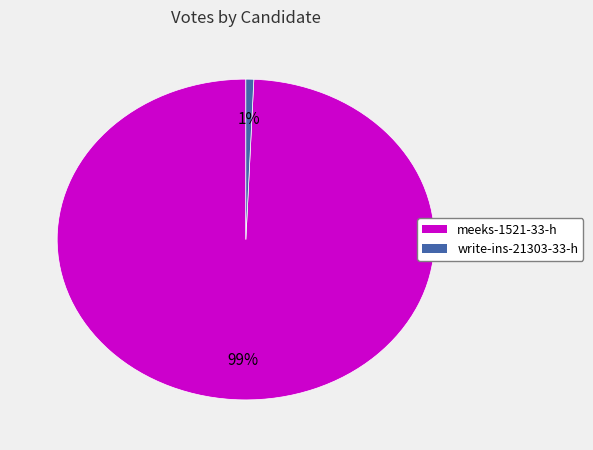

What percentage is the meeks-1521-33-h slice, to the nearest percent?

99%